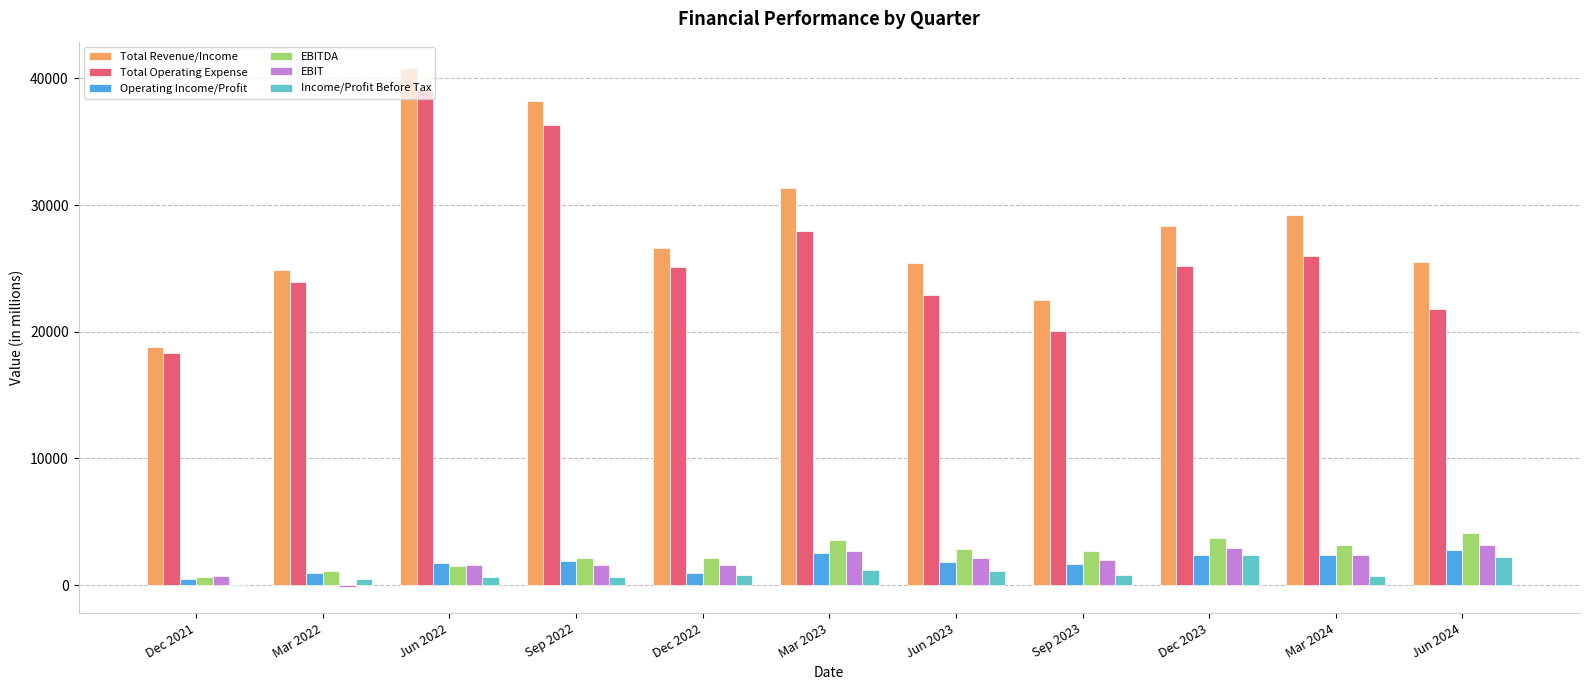

Between Mar 2022 and Jun 2022, which series saw the biggest shift?

Total Revenue/Income